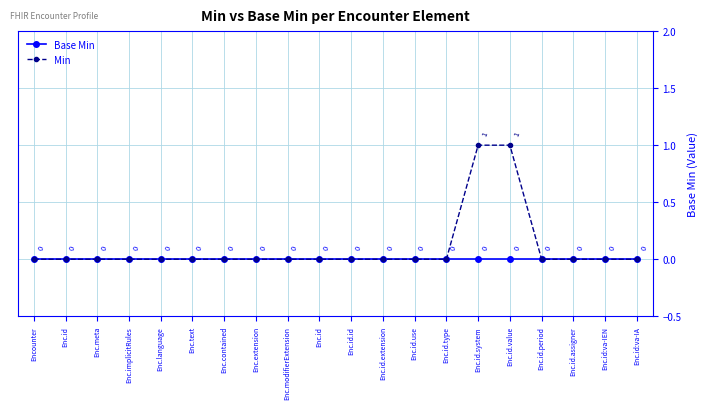

Reading left to right, extract all data points from this chart.

Base Min: 0	0	0	0	0	0	0	0	0	0	0	0	0	0	0	0	0	0	0	0
Min: 0	0	0	0	0	0	0	0	0	0	0	0	0	0	1	1	0	0	0	0